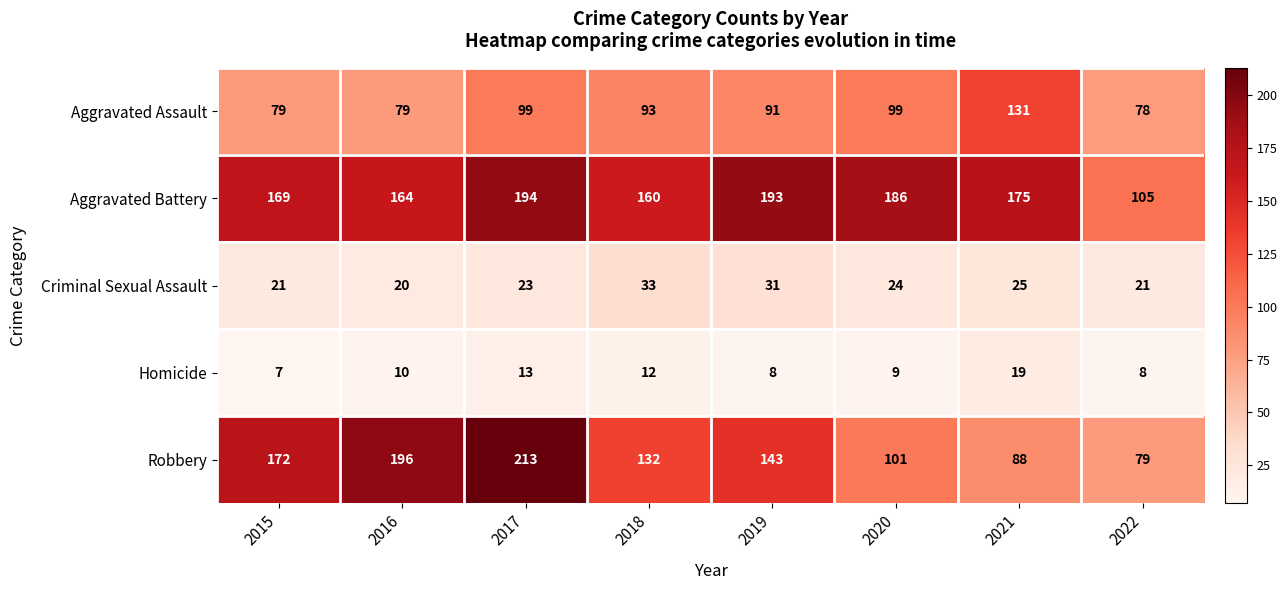

Is it true that Aggravated Battery equals 105 at 2022?

True